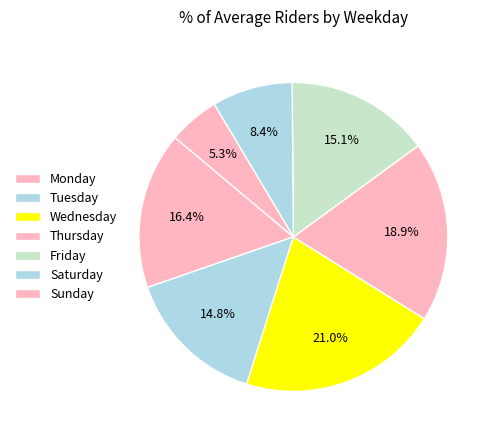

How many slices are in this pie chart?

7